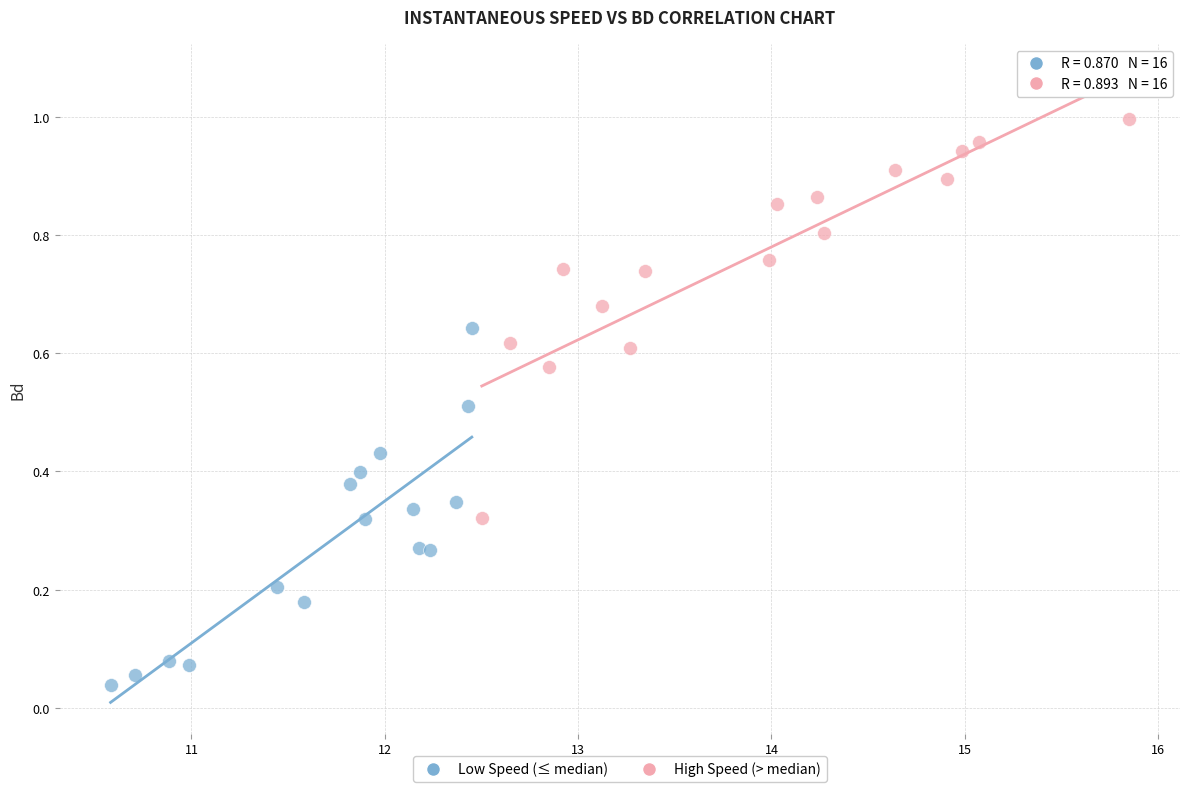

Which series contains the lowest Y value?

Low Speed (≤ median)